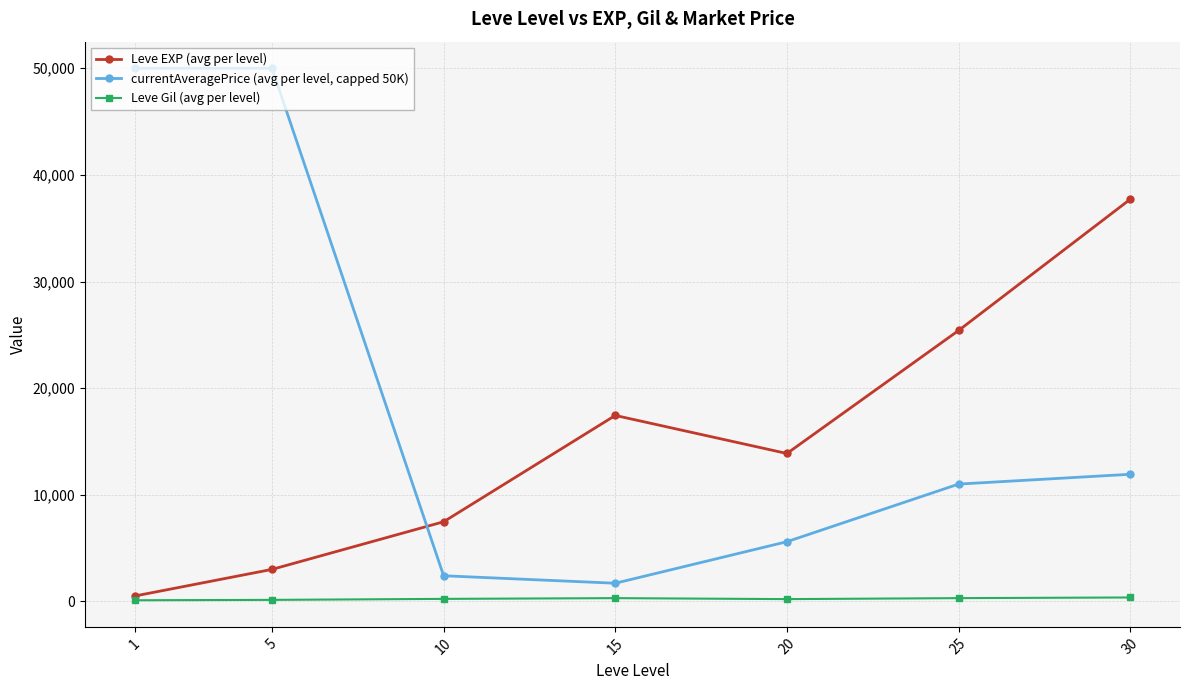

Is this an area chart (filled region under the line)?

No